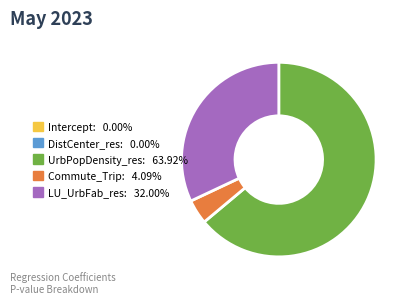

Does Commute_Trip: 4.09% represent more than half of the total?

No